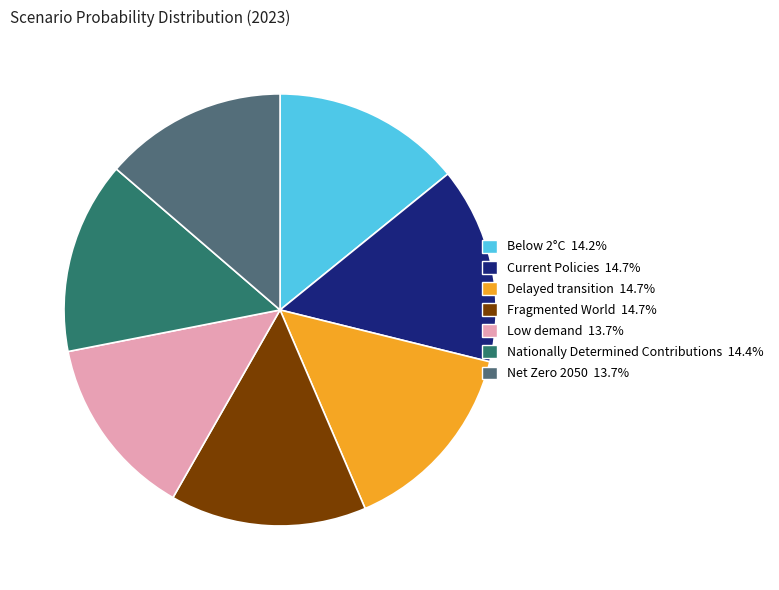

Does Nationally Determined Contributions account for over 50% of the chart?

No